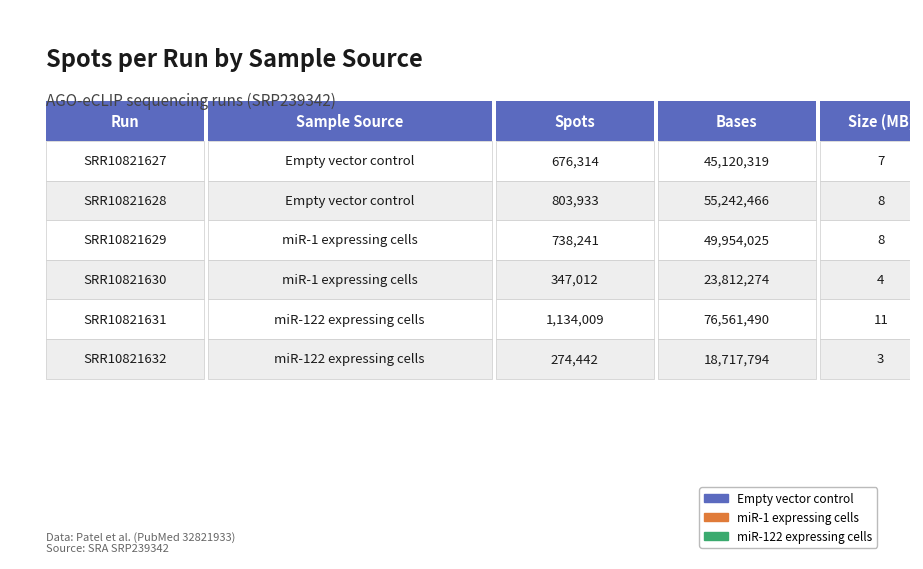

The spots series shows 2031070 at SRR10821631. True or false?

False